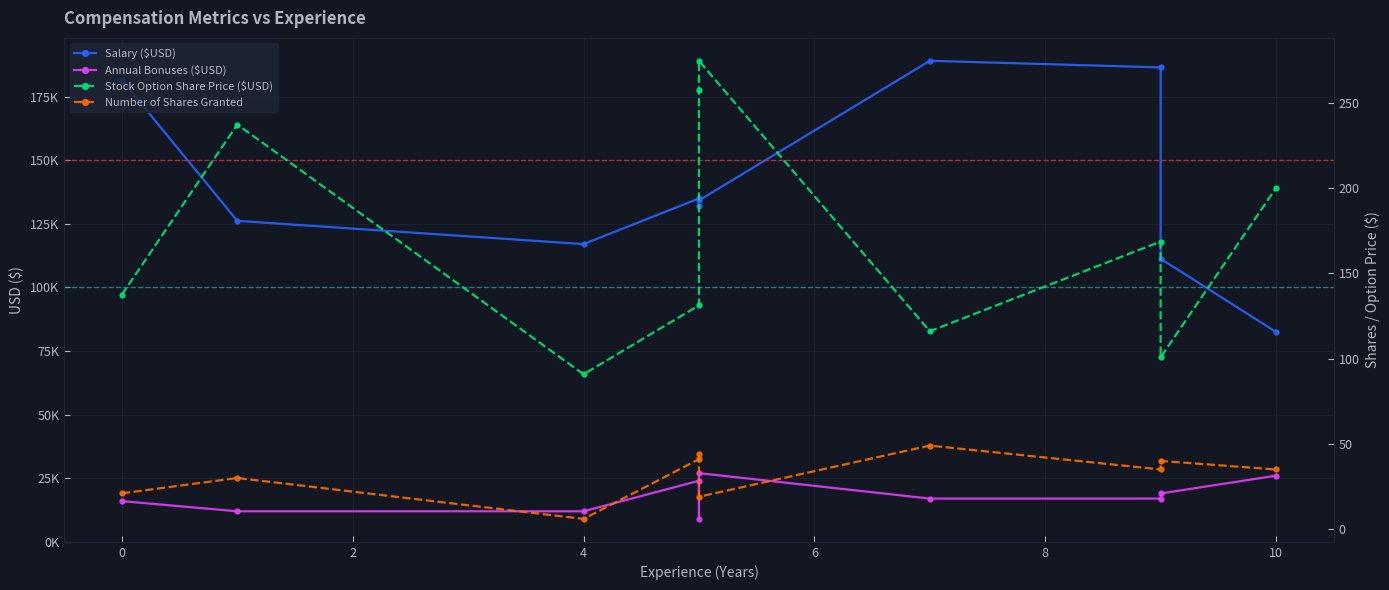

True or false: Stock Option Share Price ($USD) and Annual Bonuses ($USD) intersect in this chart.

False